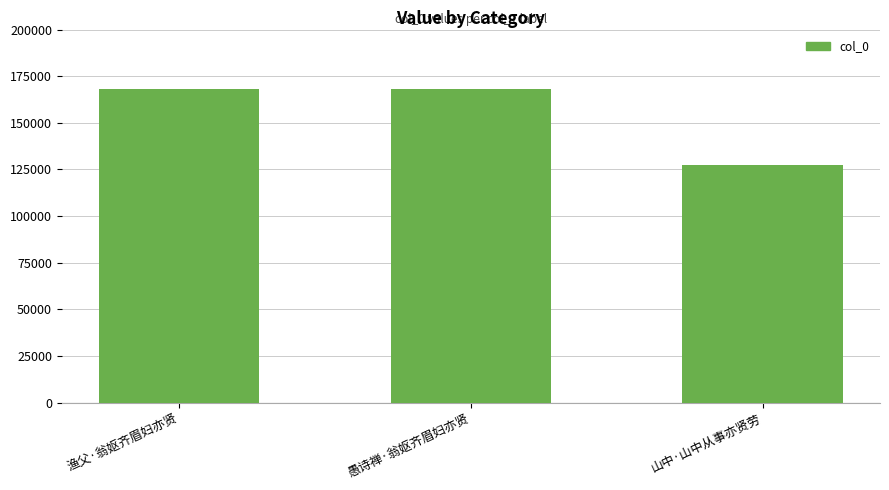

What is the minimum value shown in the chart?

127659